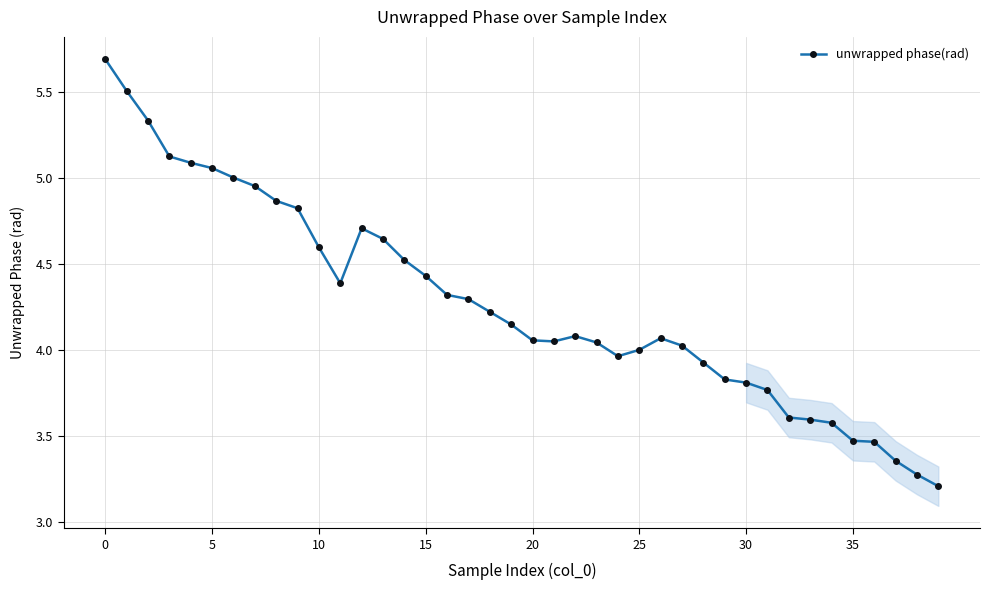

What is the average value?

4.3